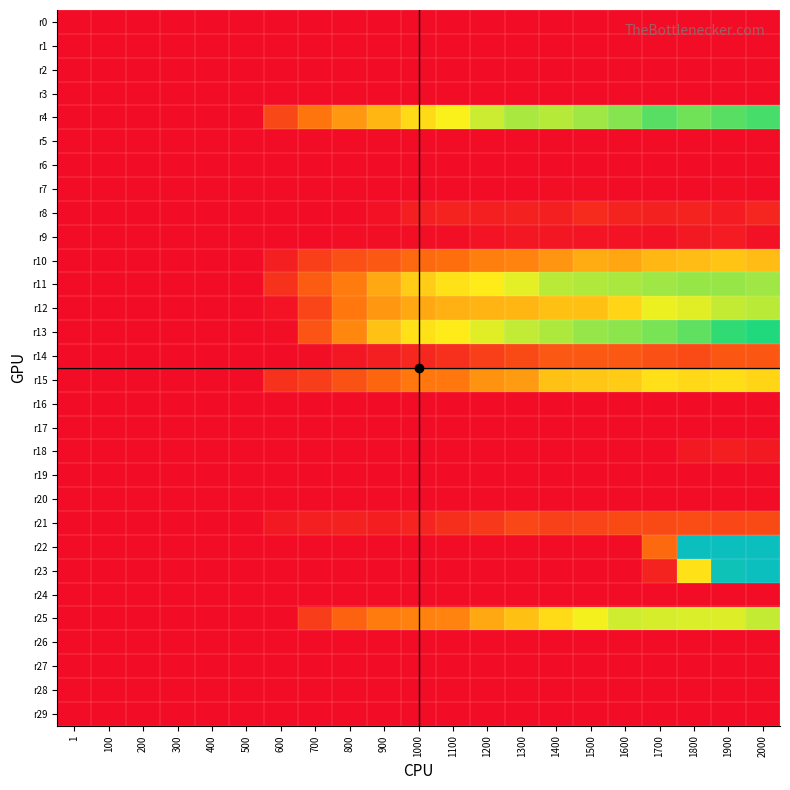

At how many categories does at least one series exceed 207?

3